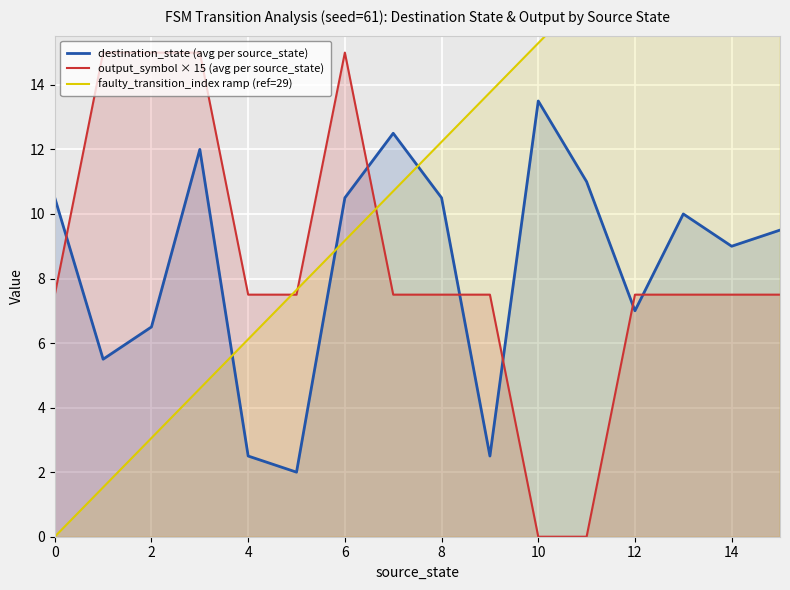

Reading right to left, extract all data points from this chart.

destination_state (avg per source_state): 9.5	9.0	10.0	7.0	11.0	13.5	2.5	10.5	12.5	10.5	2.0	2.5	12.0	6.5	5.5	10.5
output_symbol × 15 (avg per source_state): 7.5	7.5	7.5	7.5	0.0	0.0	7.5	7.5	7.5	15.0	7.5	7.5	15.0	15.0	15.0	7.5
faulty_transition_index ramp (ref=29): 22.9	21.4	19.9	18.4	16.8	15.3	13.8	12.2	10.7	9.2	7.6	6.1	4.6	3.1	1.5	0.0